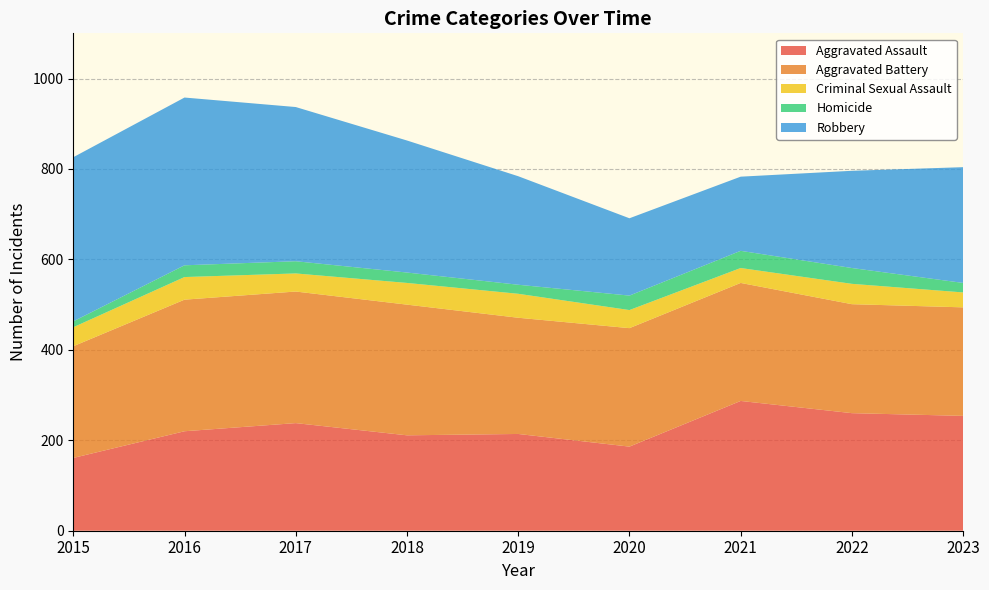

How many values in the Robbery series exceed 804?

4